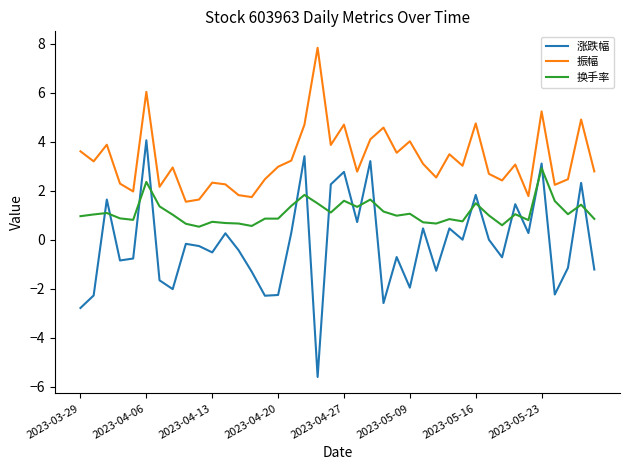

True or false: 振幅 and 换手率 intersect in this chart.

False